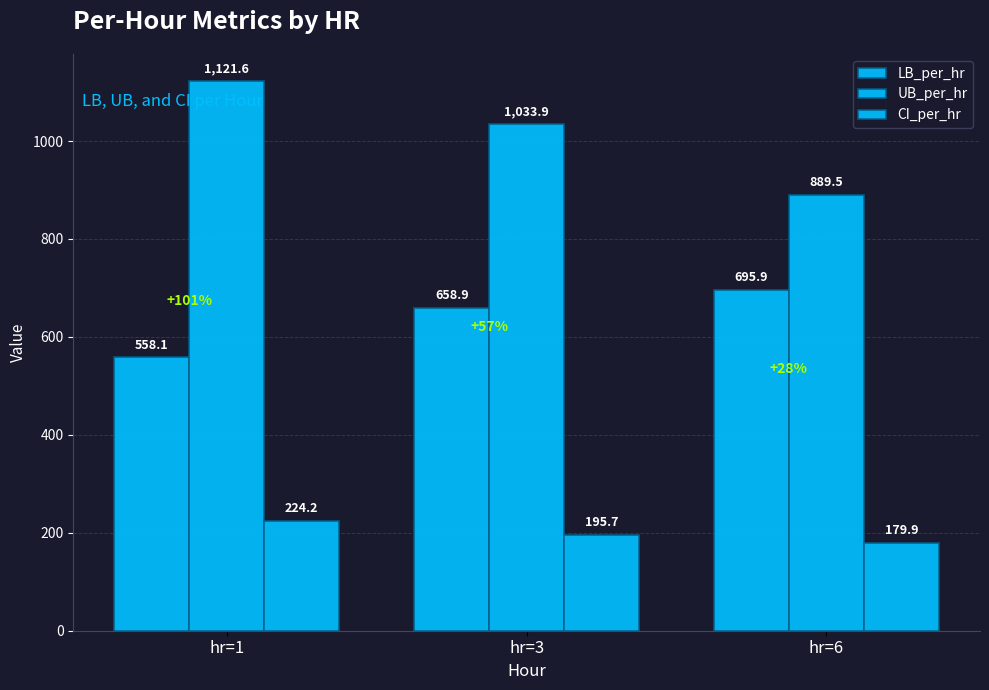

How many bars are there in total?

9